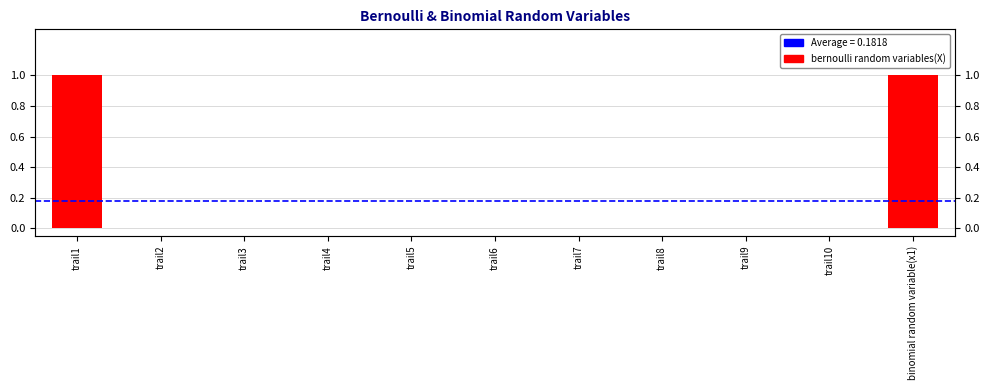

Reading right to left, list all the values displayed in this chart.

1	0	0	0	0	0	0	0	0	0	1